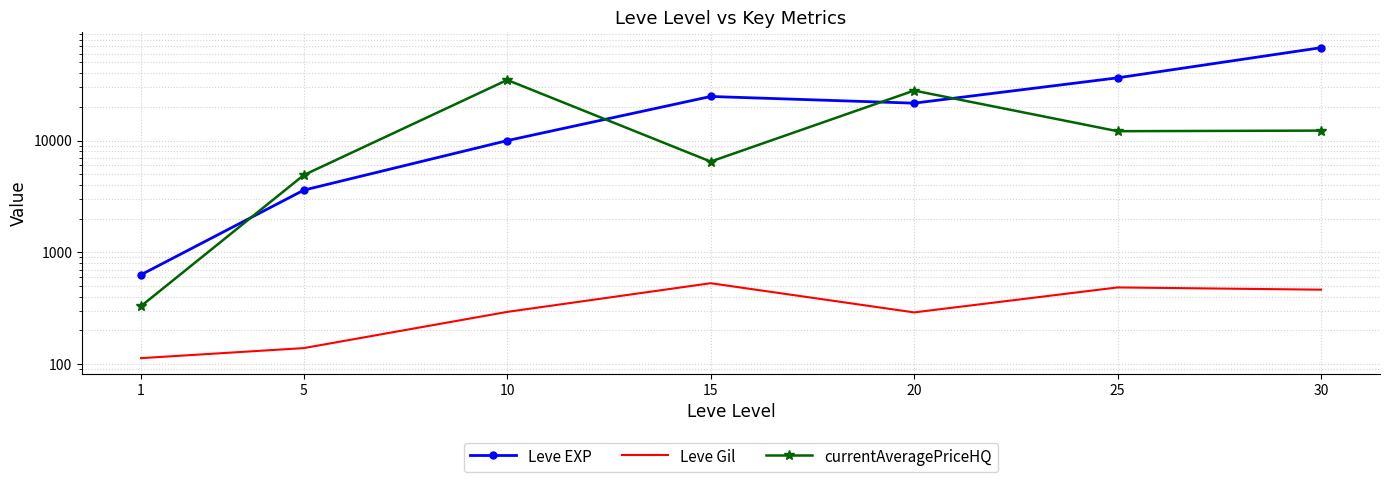

At which category does Leve Gil reach its first local valley?

20